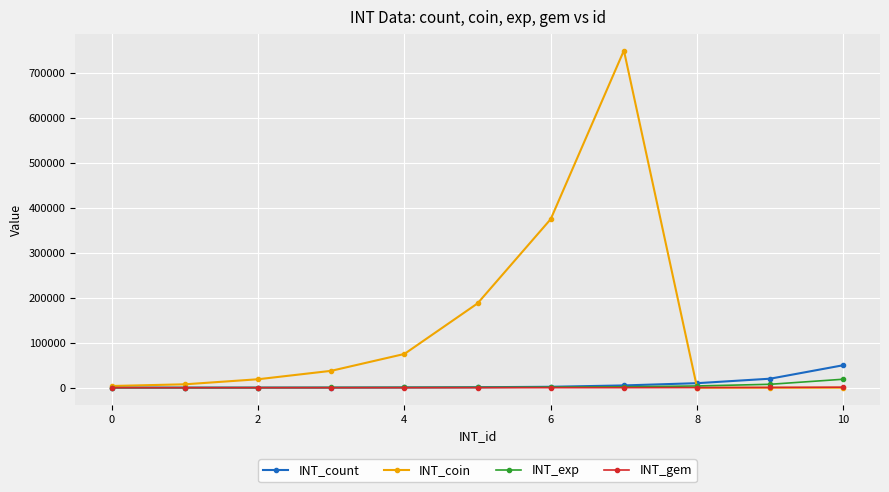

Which series has the largest total across all categories?

INT_coin